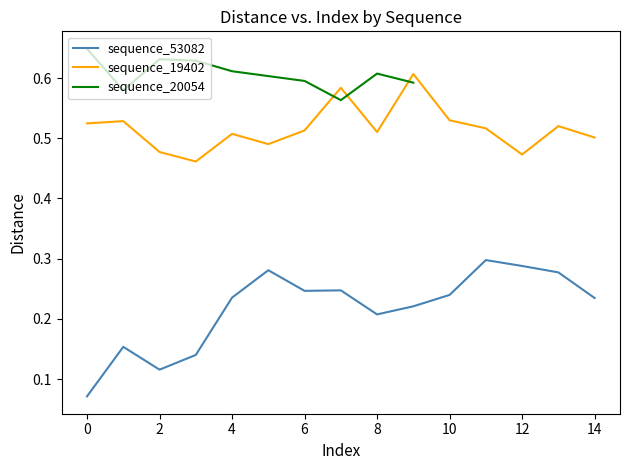

True or false: sequence_53082 and sequence_19402 intersect in this chart.

False